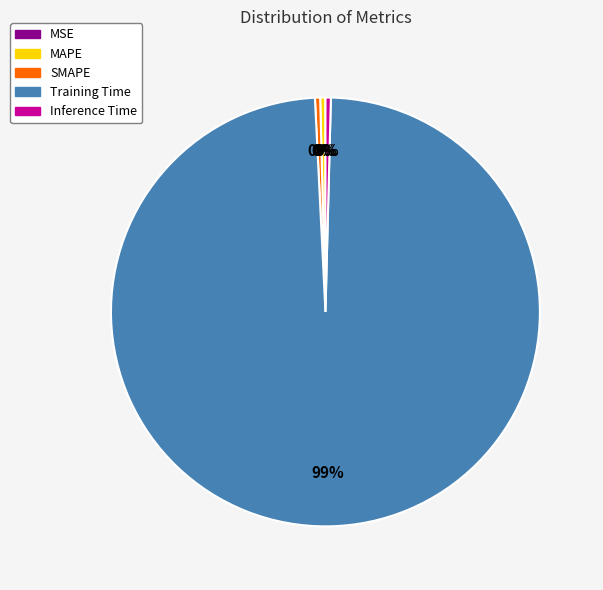

Combined, do Training Time and MAPE account for over 50%?

Yes